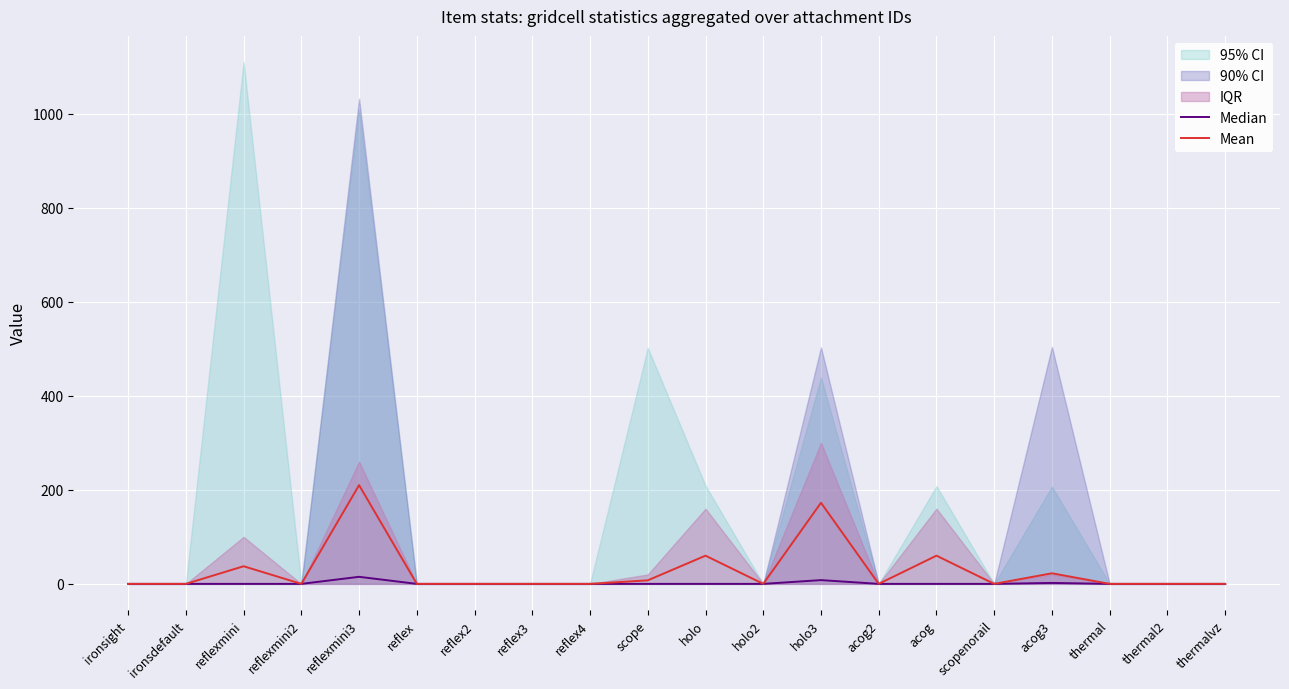

True or false: Mean has more than 0 interior local peaks.

True